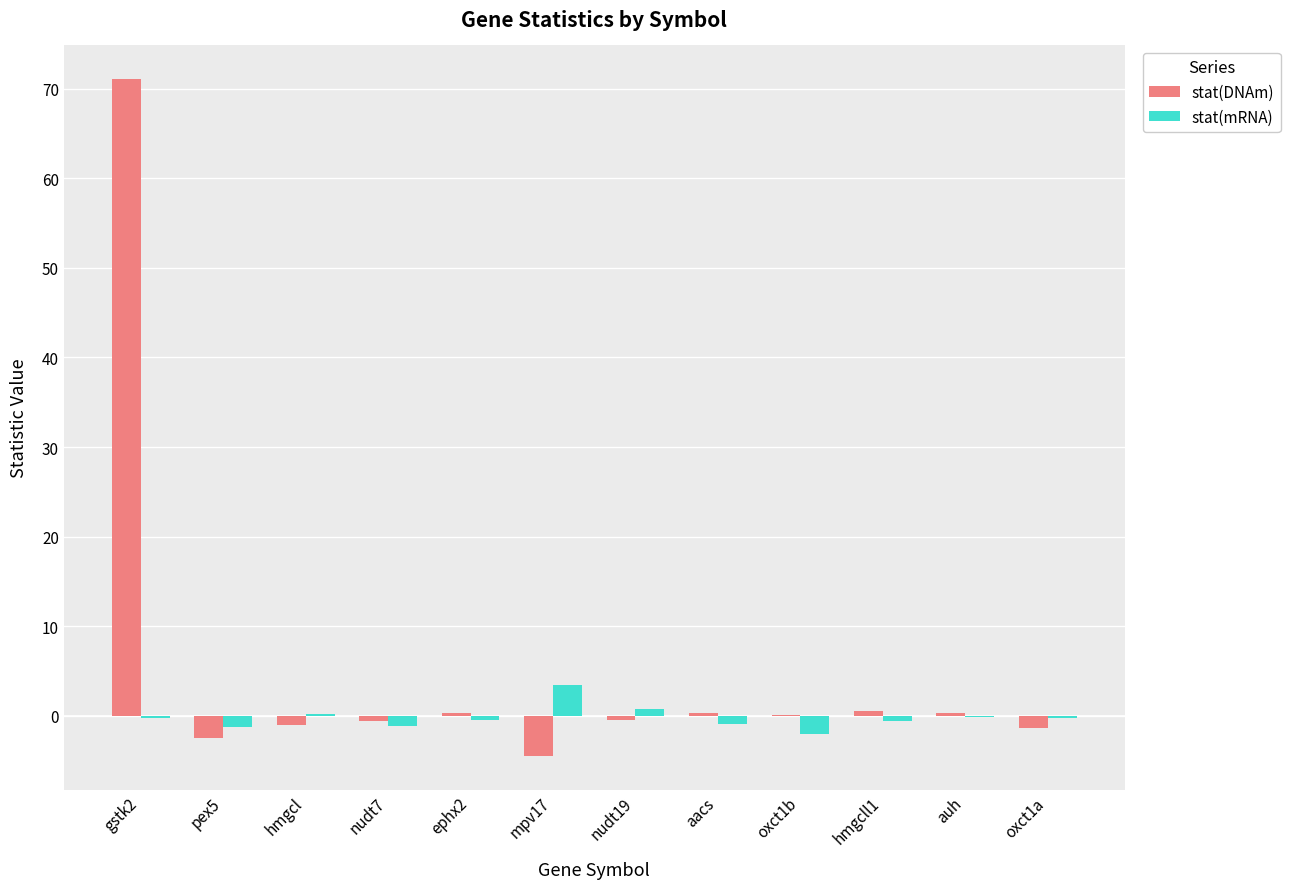

The stat(mRNA) series shows -0.4 at ephx2. True or false?

True